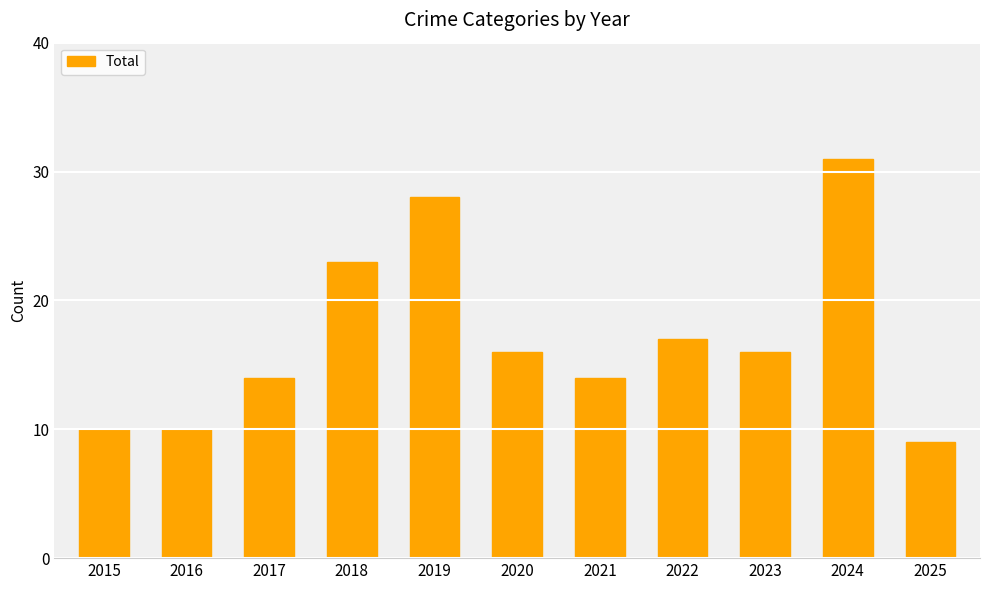

The chart shows a value of 9 at 2020. True or false?

False